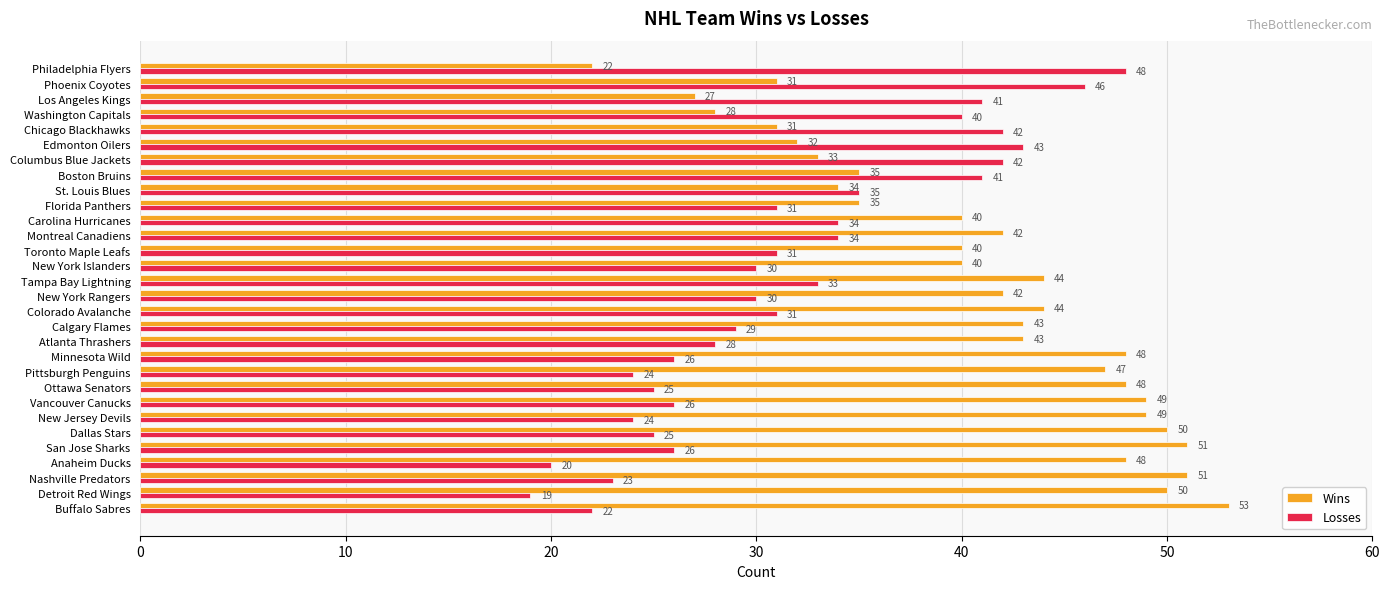

At how many categories does at least one series exceed 21?

30